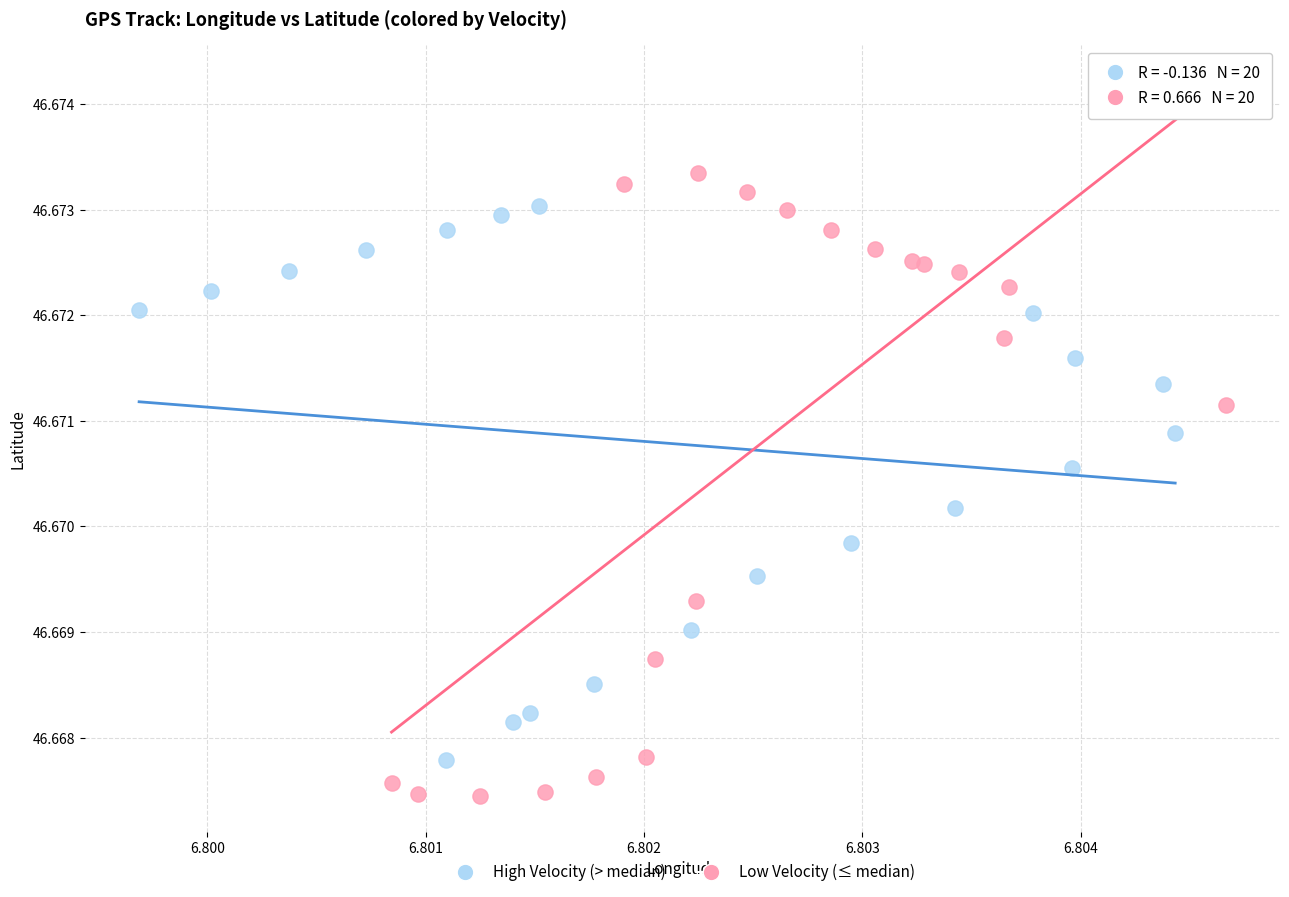

Which series contains the highest Y value?

Low Velocity (≤ median)